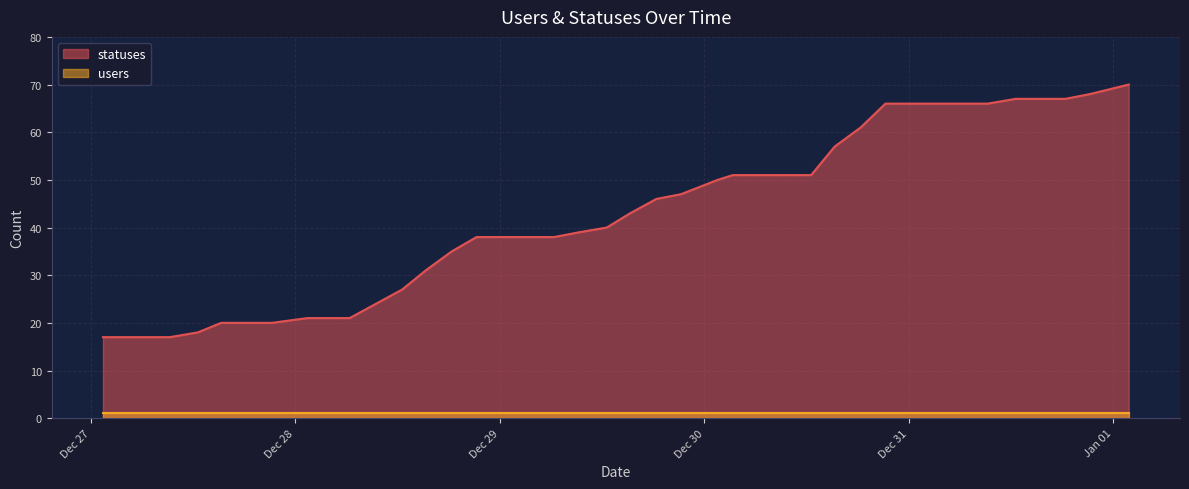

How many values are below 43?

20